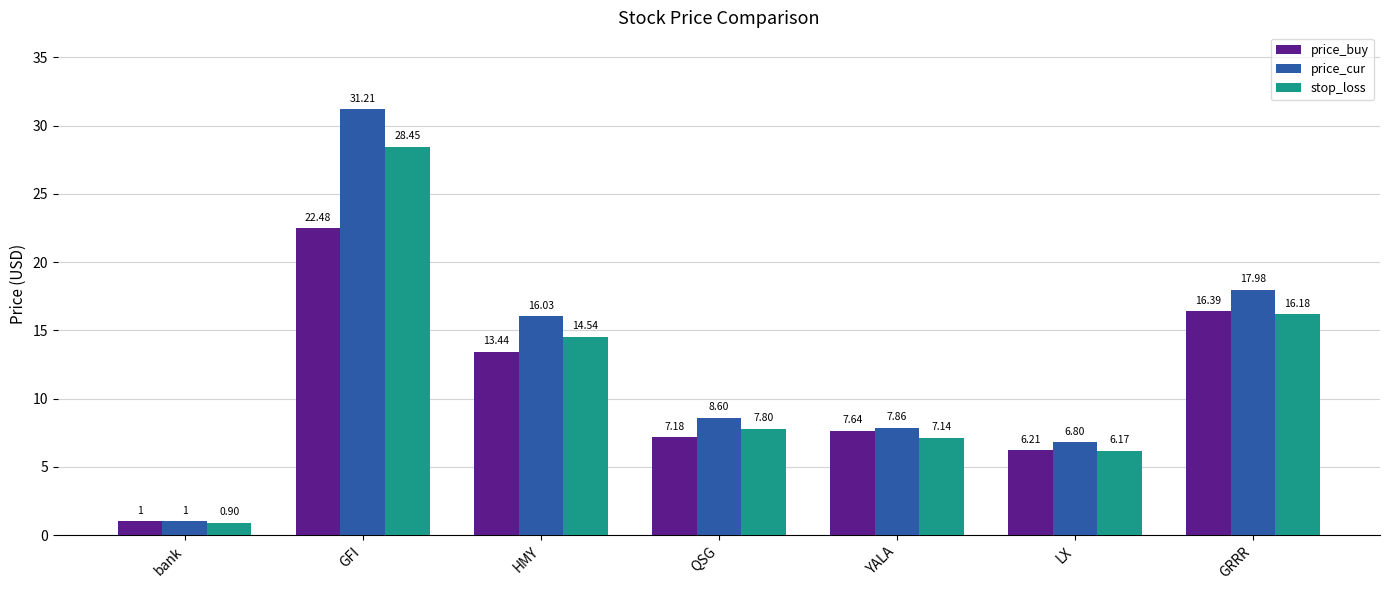

Which series changed the most between bank and YALA?

price_cur